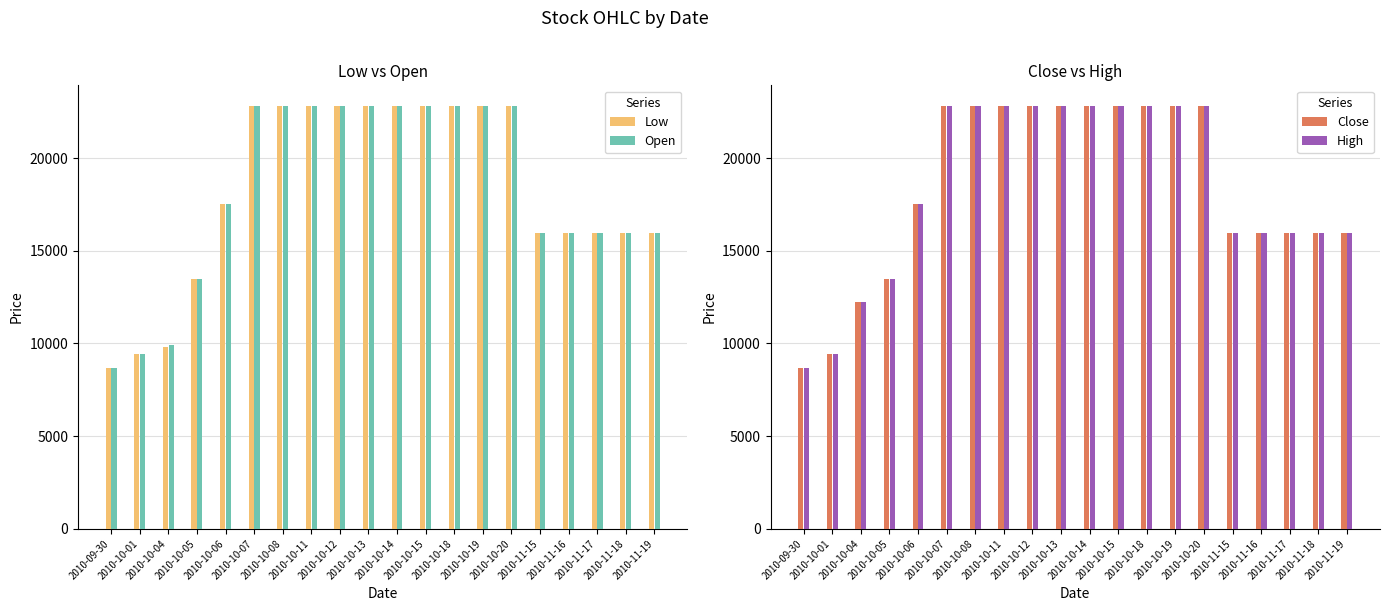

Reading right to left, list all the values displayed in this chart.

Low: 15984	15984	15984	15984	15984	22788	22788	22788	22788	22788	22788	22788	22788	22788	22788	17550	13500	9826	9444	8681
Open: 15984	15984	15984	15984	15984	22788	22788	22788	22788	22788	22788	22788	22788	22788	22788	17550	13500	9921	9444	8681
Close: 15984	15984	15984	15984	15984	22788	22788	22788	22788	22788	22788	22788	22788	22788	22788	17550	13500	12259	9444	8681
High: 15984	15984	15984	15984	15984	22788	22788	22788	22788	22788	22788	22788	22788	22788	22788	17550	13500	12259	9444	8681